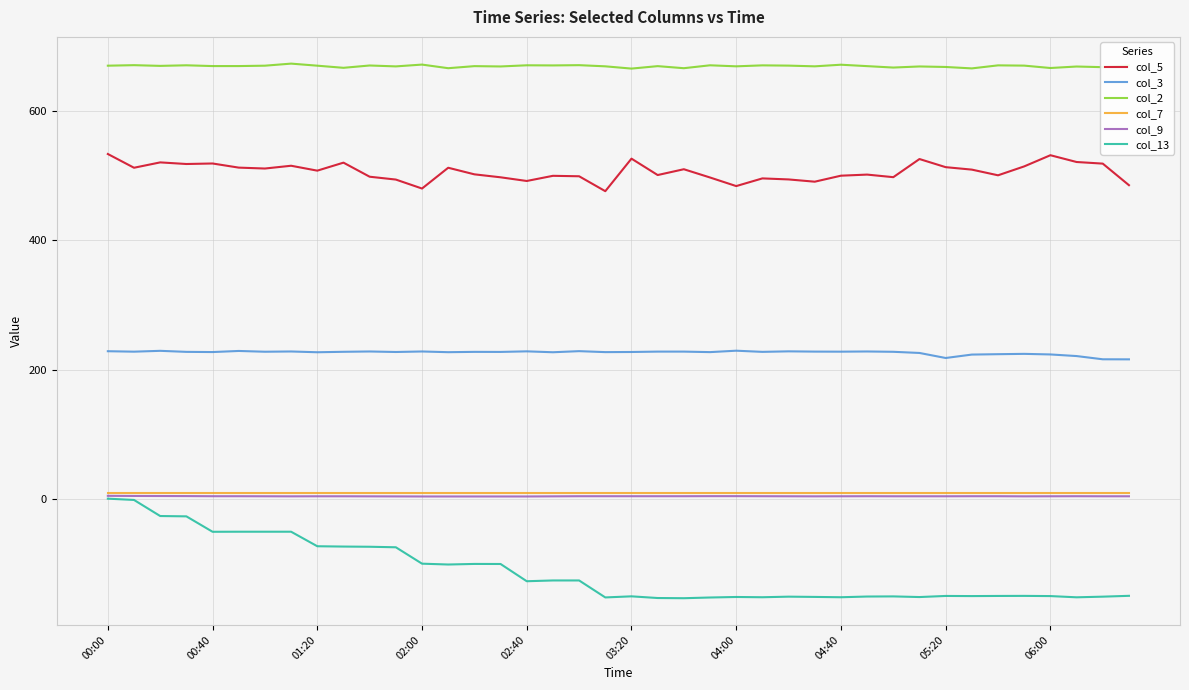

Which series has the largest range (max minus min)?

col_13